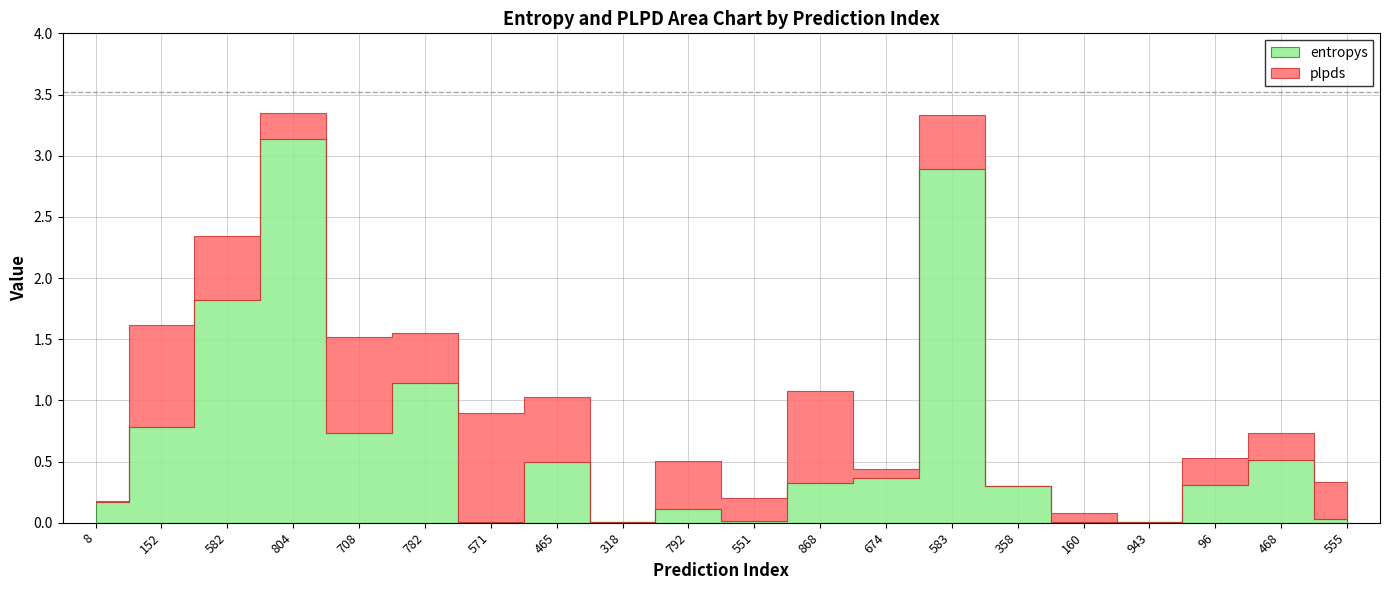

What is the sum of all plpds values?

6.8